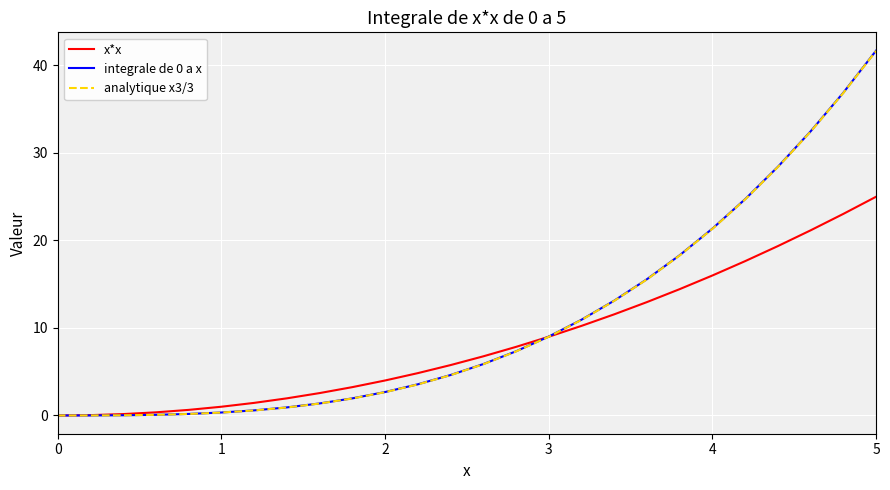

What is the greatest value displayed?

41.7